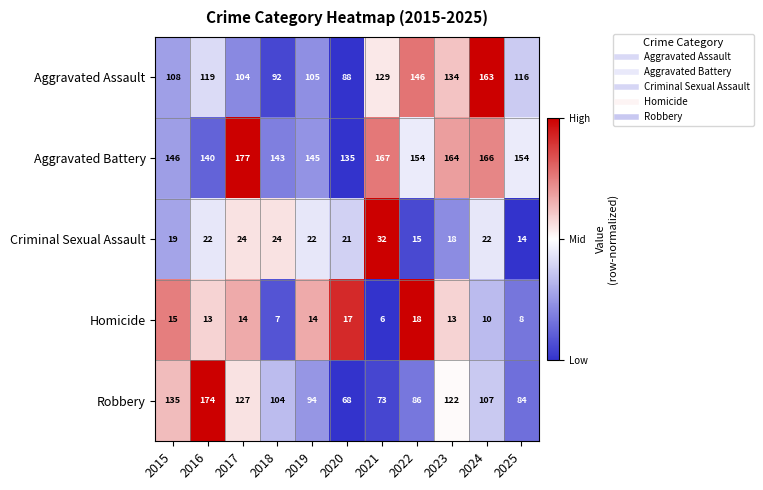

What value does the Criminal Sexual Assault series have at 2022, to the nearest 10?

20